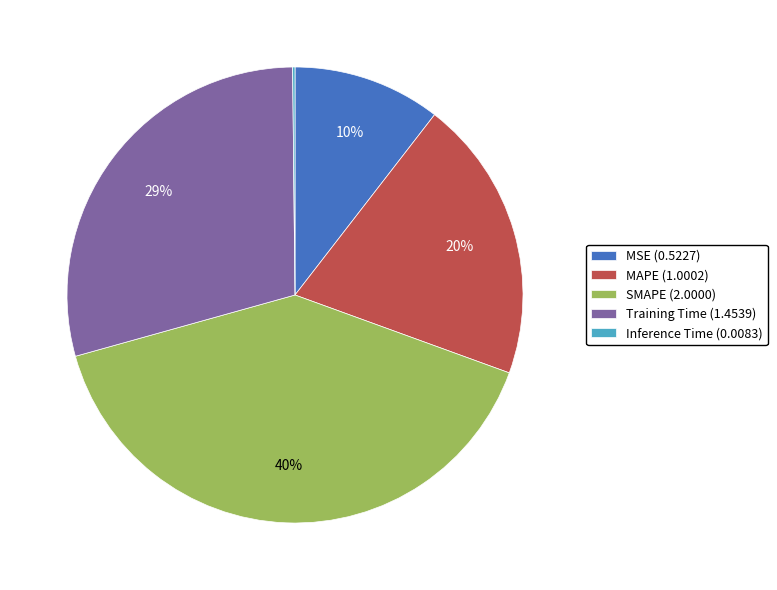

Is there any slice that represents more than half of the pie?

No